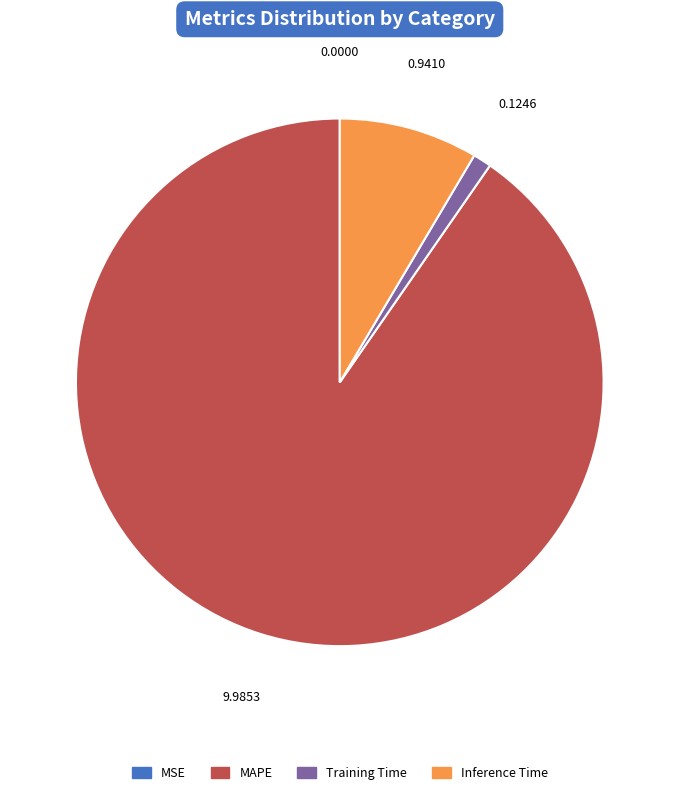

Is there any slice that represents more than half of the pie?

Yes